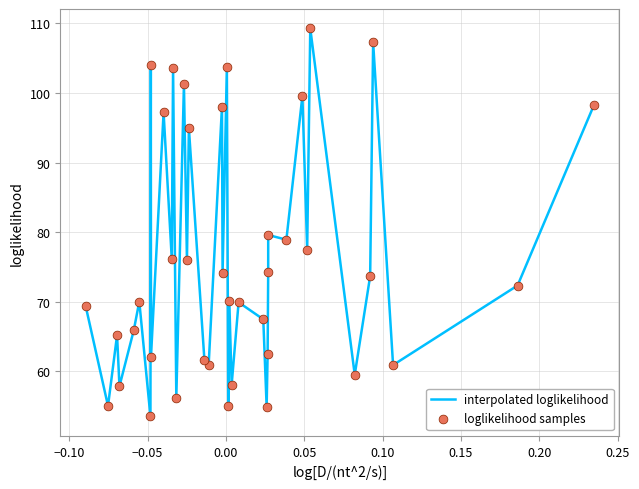

What is the minimum value shown in the chart?

53.5